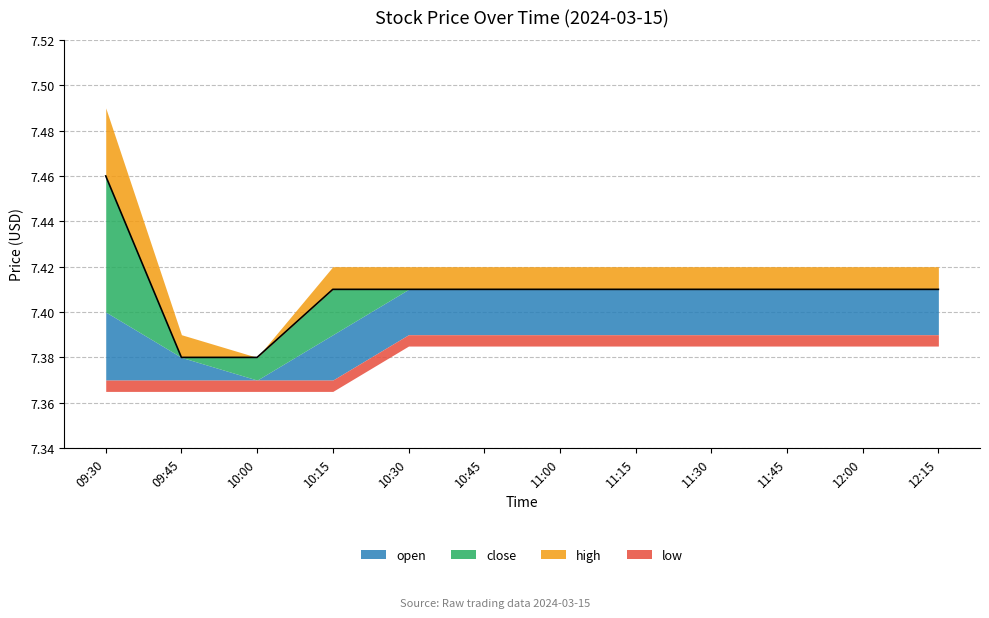

Does the chart have visible grid lines?

Yes